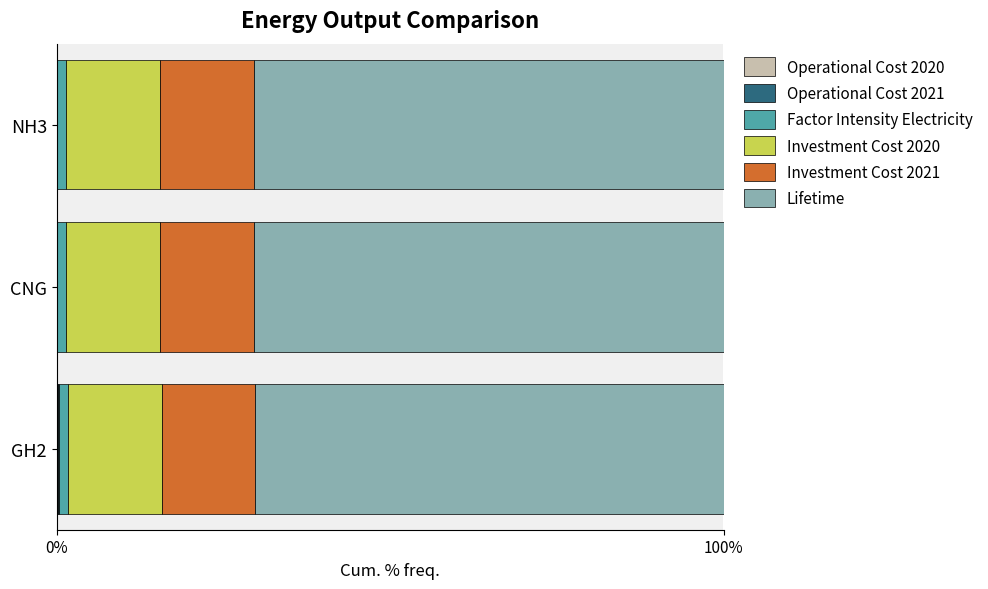

Rank the series by their maximum value, from highest to lowest.

Lifetime, Investment Cost 2021, Investment Cost 2020, Factor Intensity Electricity, Operational Cost 2020, Operational Cost 2021